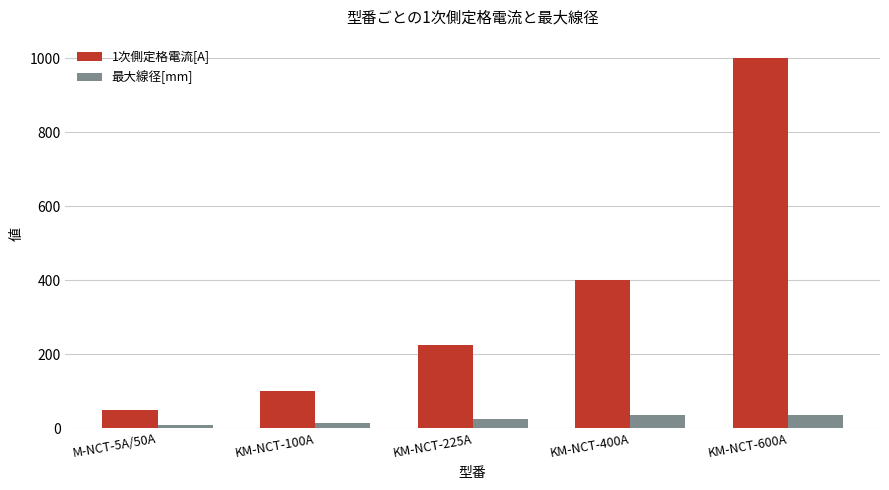

Between KM-NCT-225A and KM-NCT-600A, which series saw the biggest shift?

1次側定格電流[A]